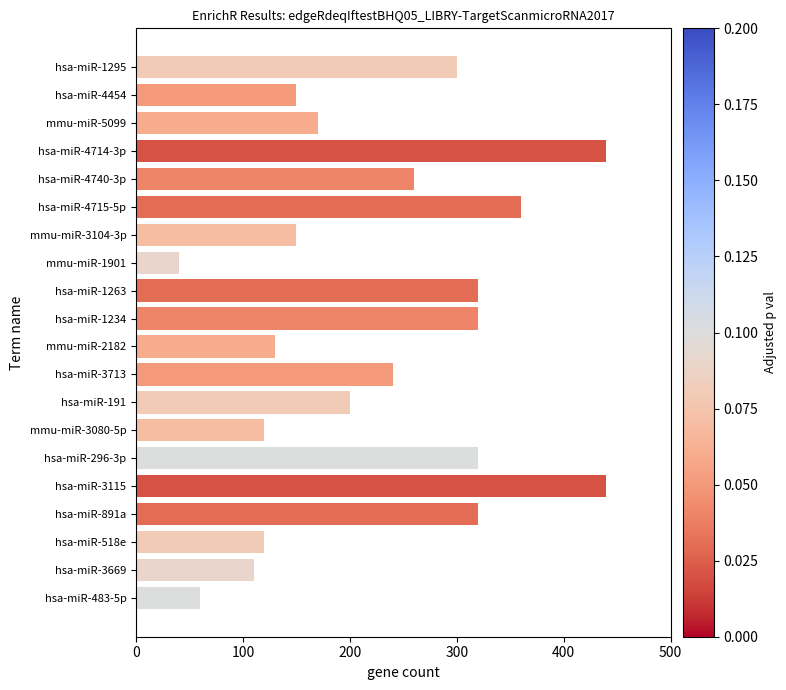

How many data points are above 240?

9